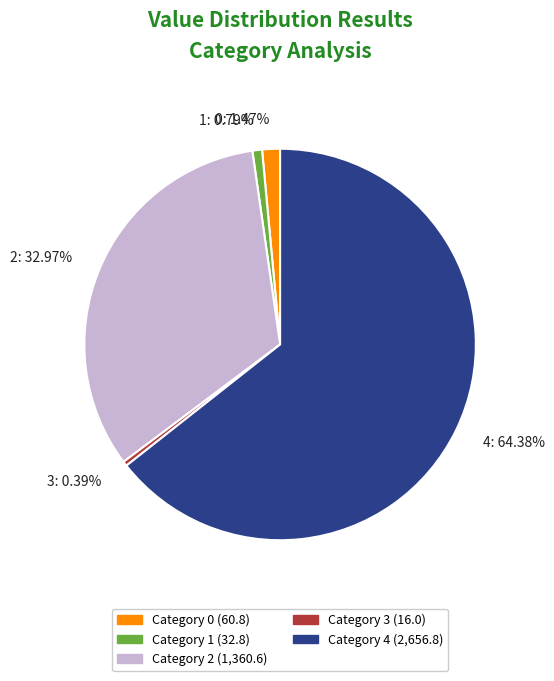

To the nearest percent, what is the average slice percentage?

20%